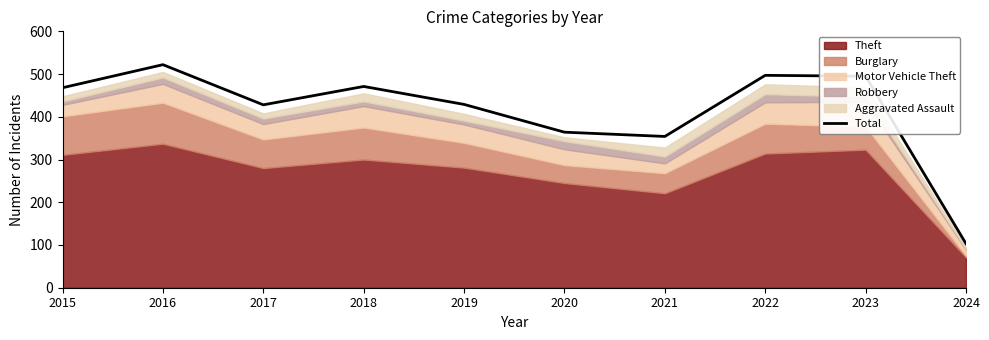

What is the average value?

413